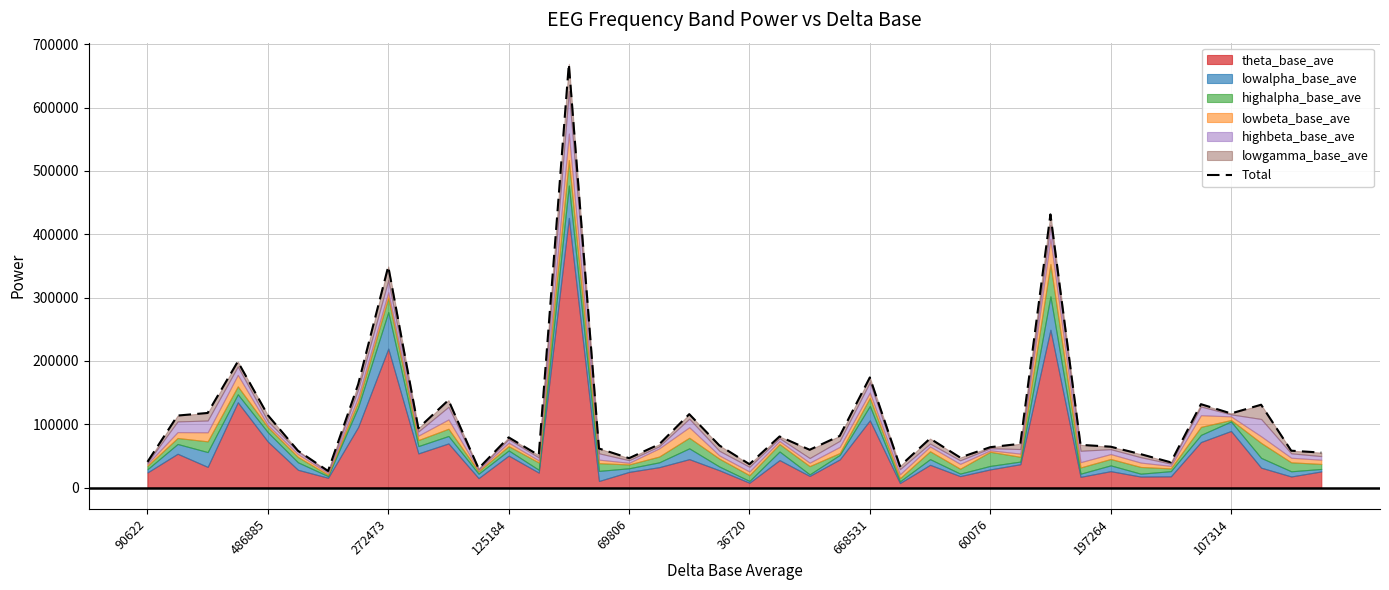

What is the difference between the values at 11 and 10?

107897